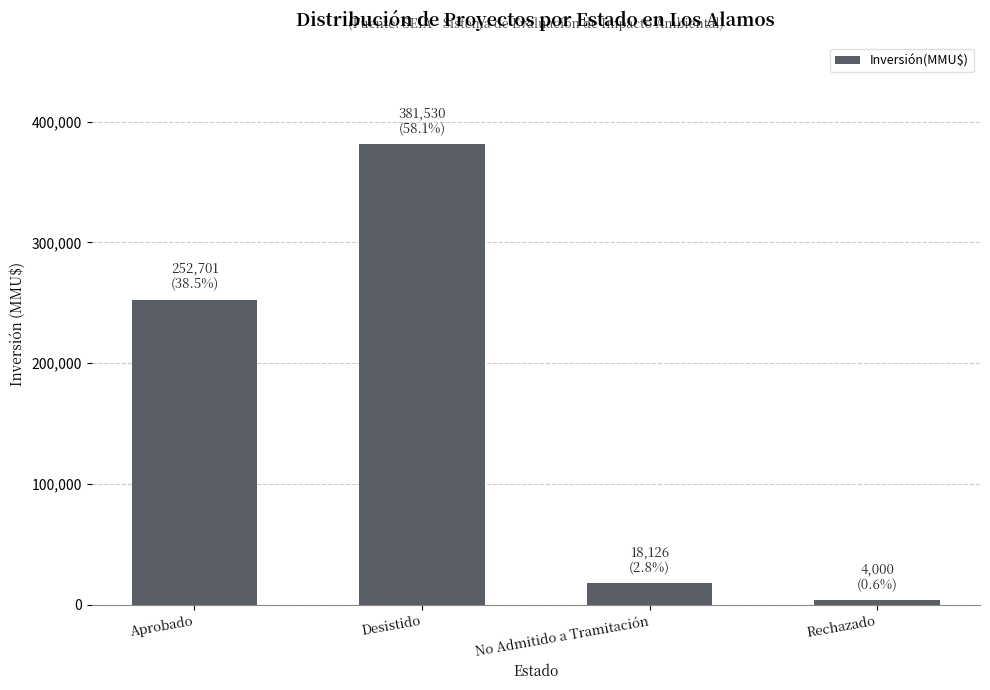

What is the change in value from Desistido to No Admitido a Tramitación?

-363404